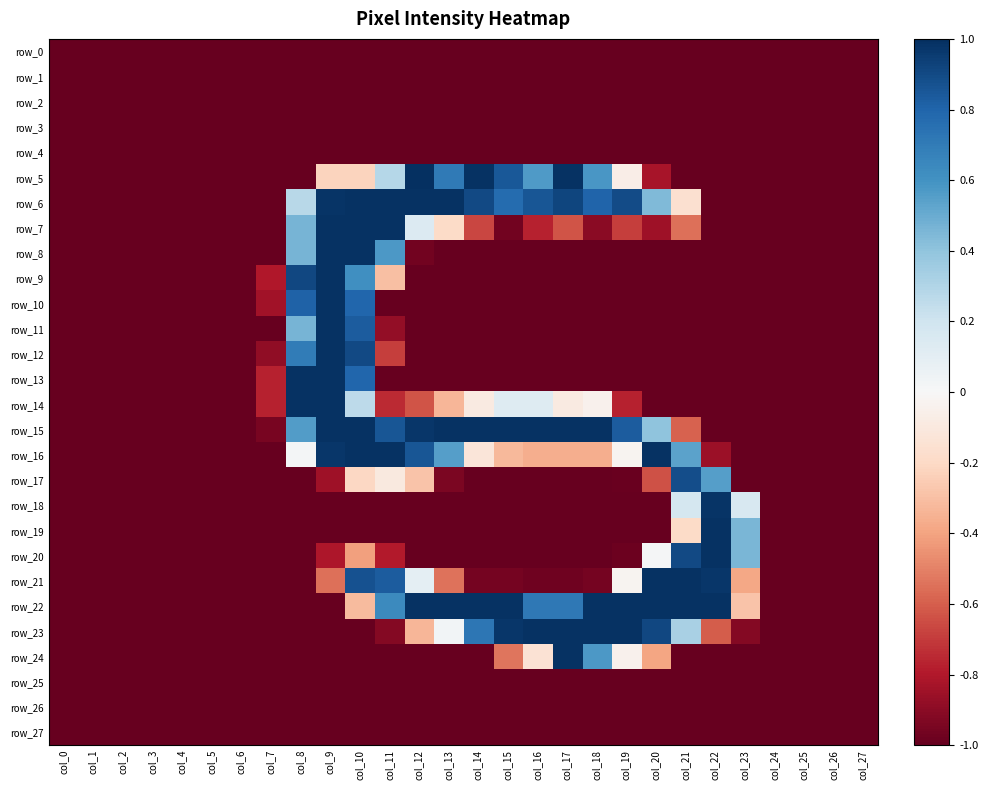

What is the total value across all series at col_10?

-3.1